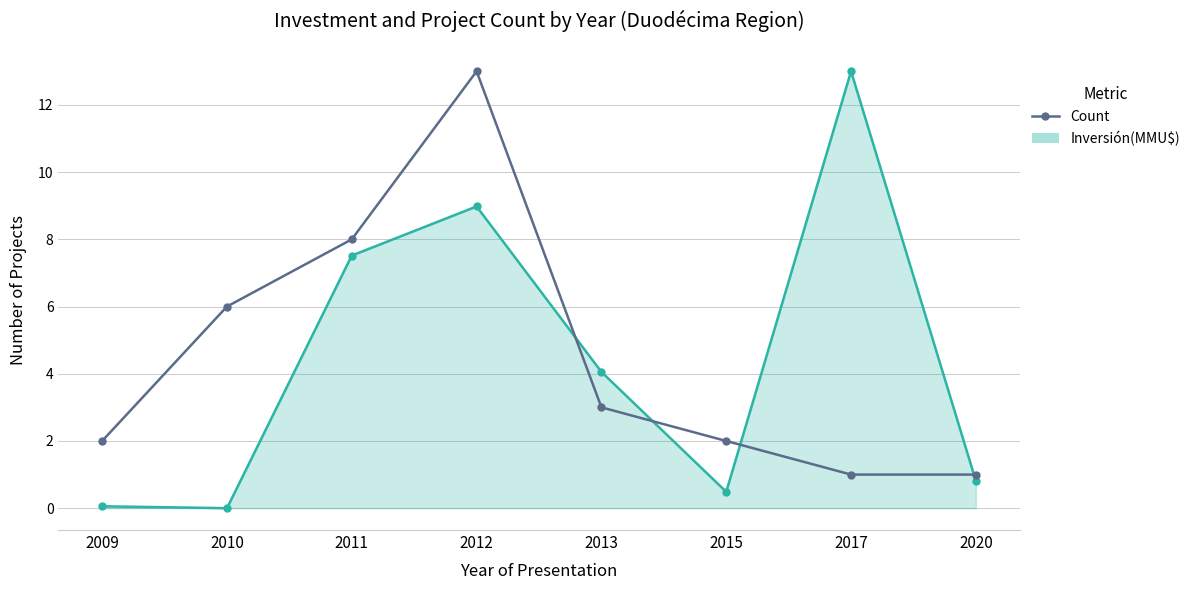

Which series changed the most between 2009 and 2017?

Inversión(MMU$)